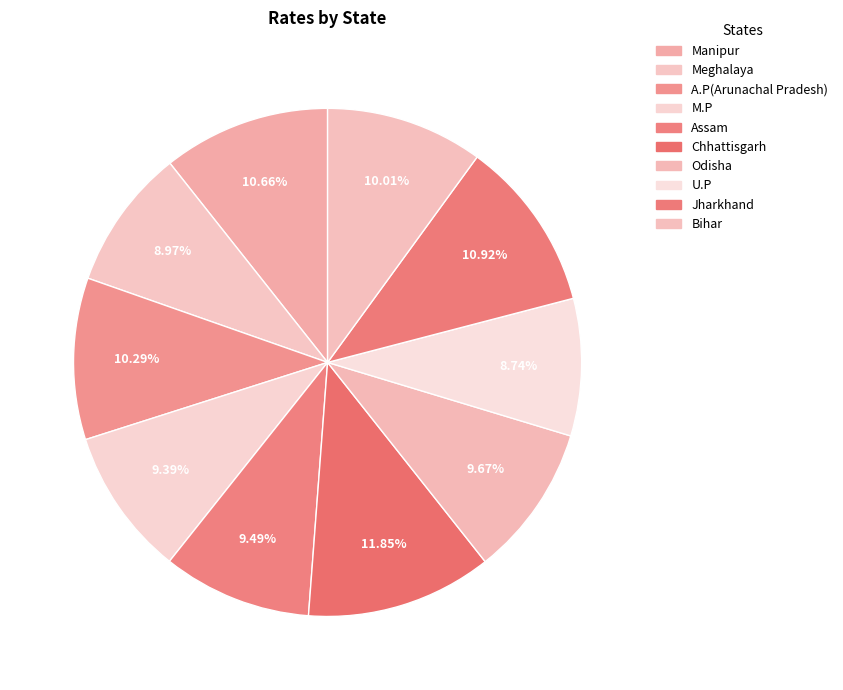

Count the number of slices in the pie.

10